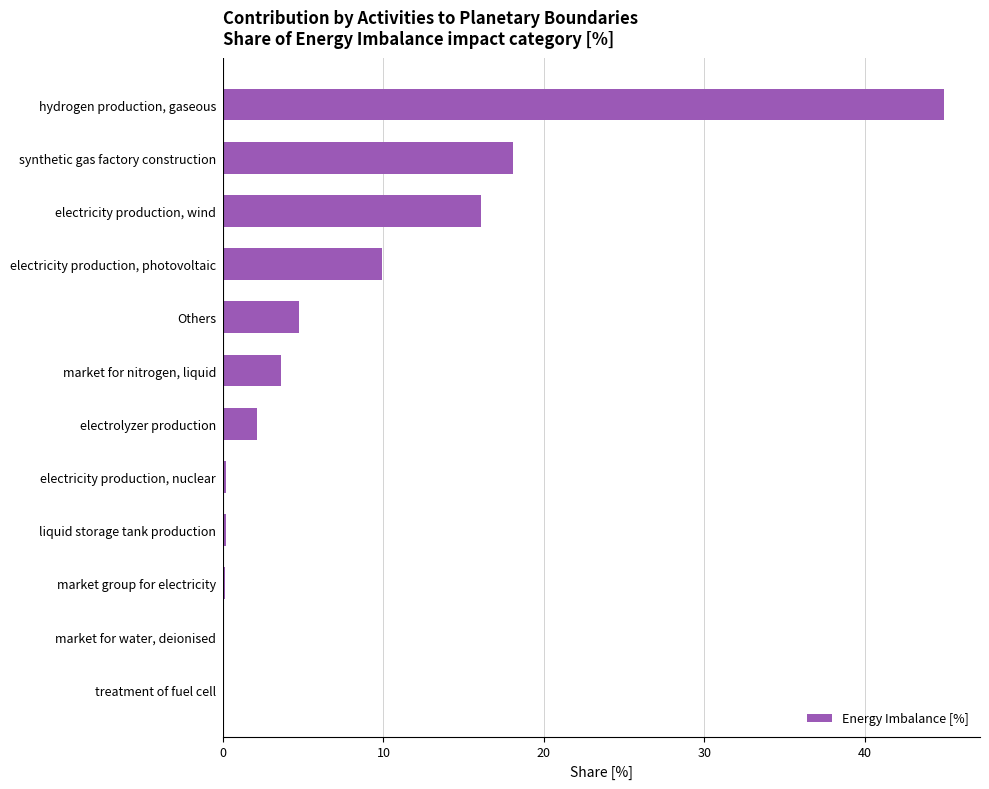

The chart shows a value of 0.0 at treatment of fuel cell. True or false?

True